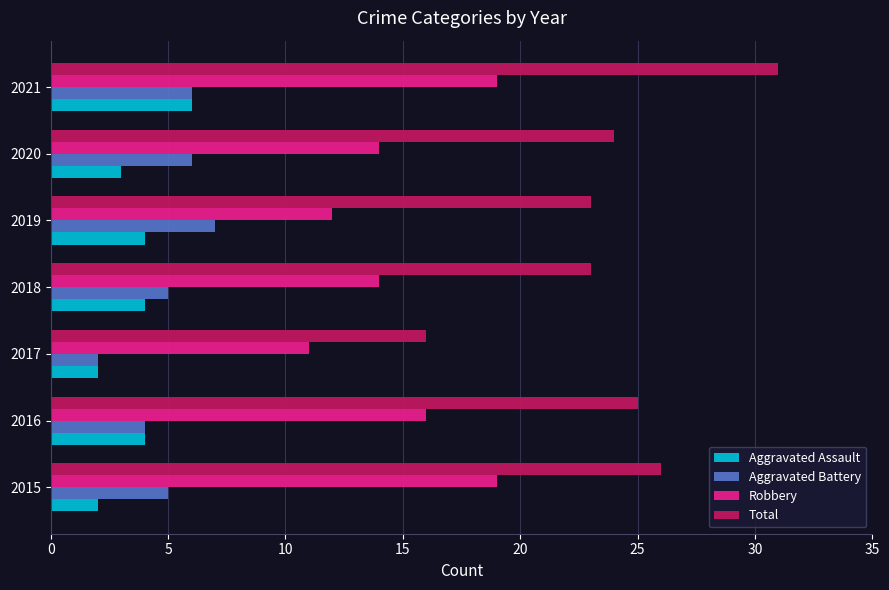

What is the approximate value of Aggravated Assault at 2019?

4